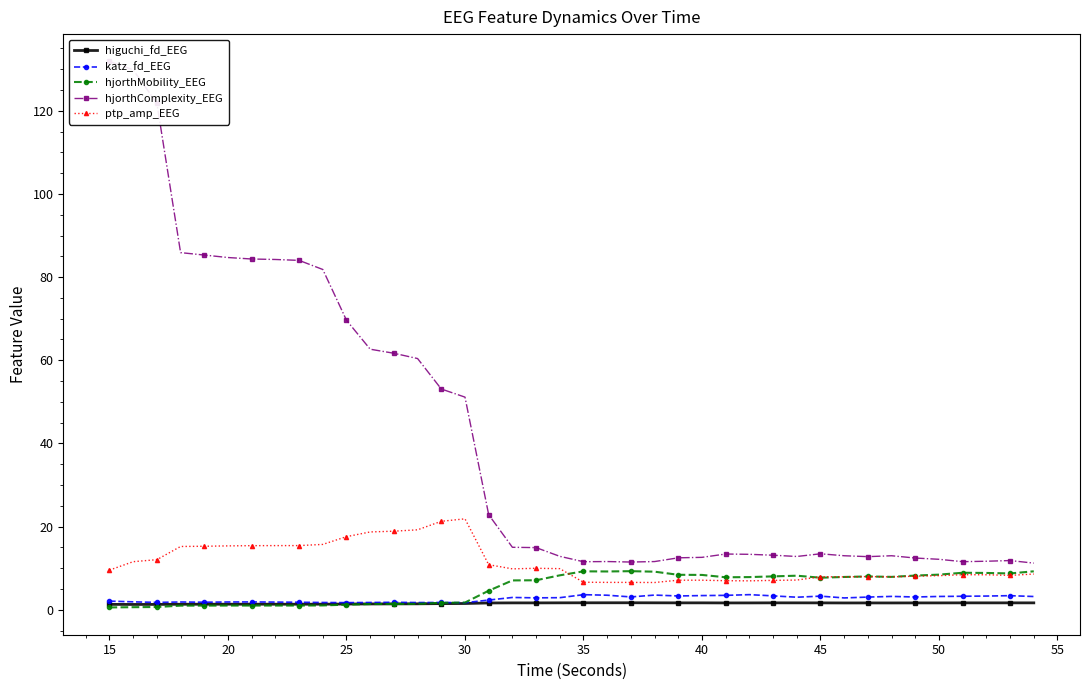

The value of ptp_amp_EEG at 25 is 3.7. True or false?

False